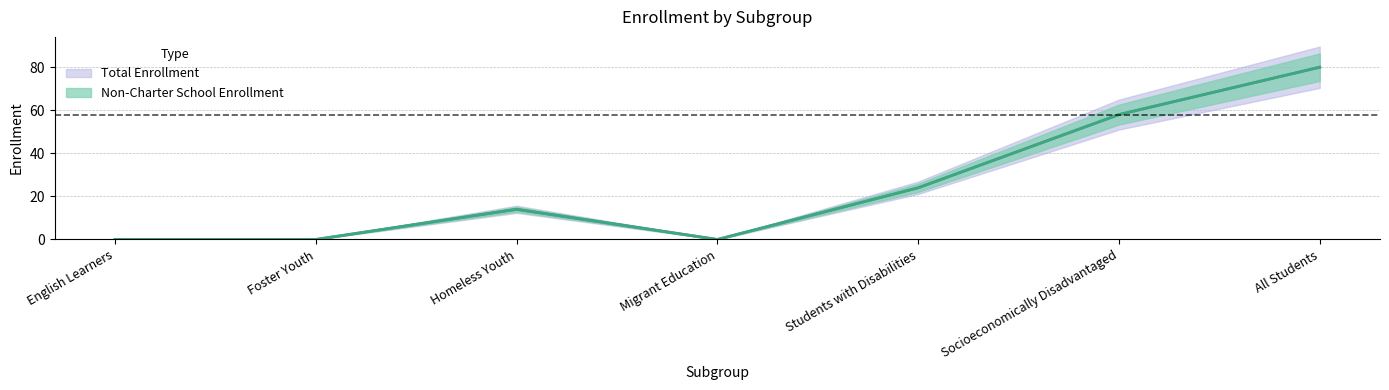

True or false: Total Enrollment and Non-Charter School Enrollment cross at least once.

False